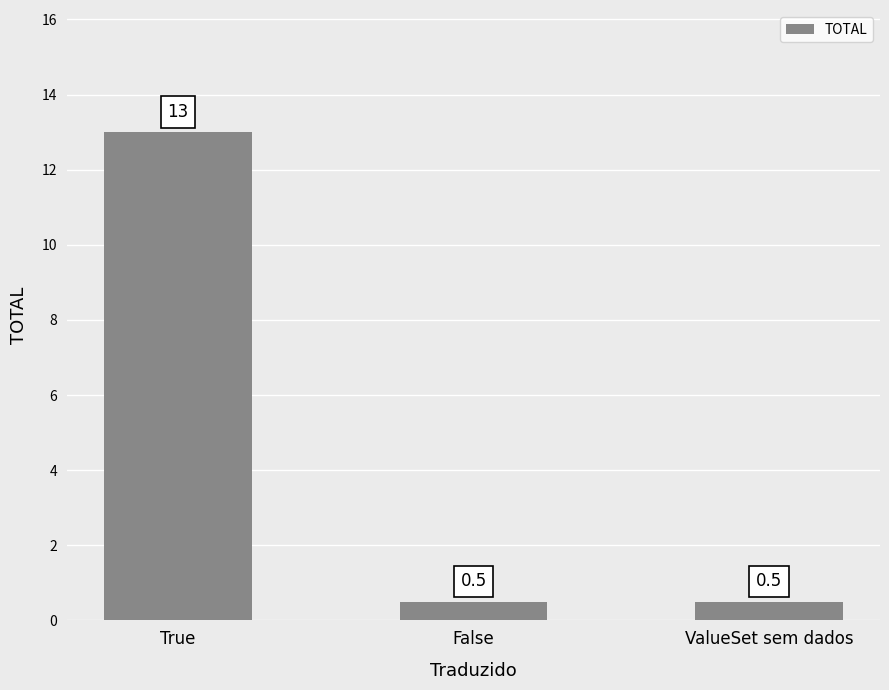

What is the maximum value shown in the chart?

13.0